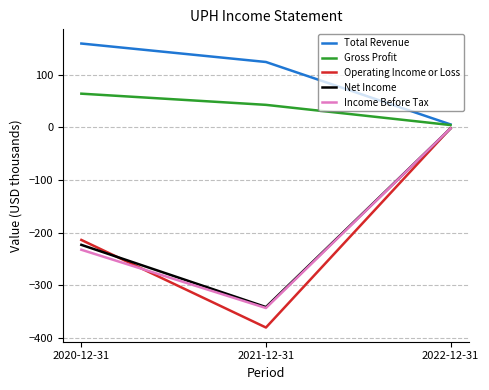

Is the value of Operating Income or Loss at 2021-12-31 greater than the value of Income Before Tax at 2022-12-31?

No